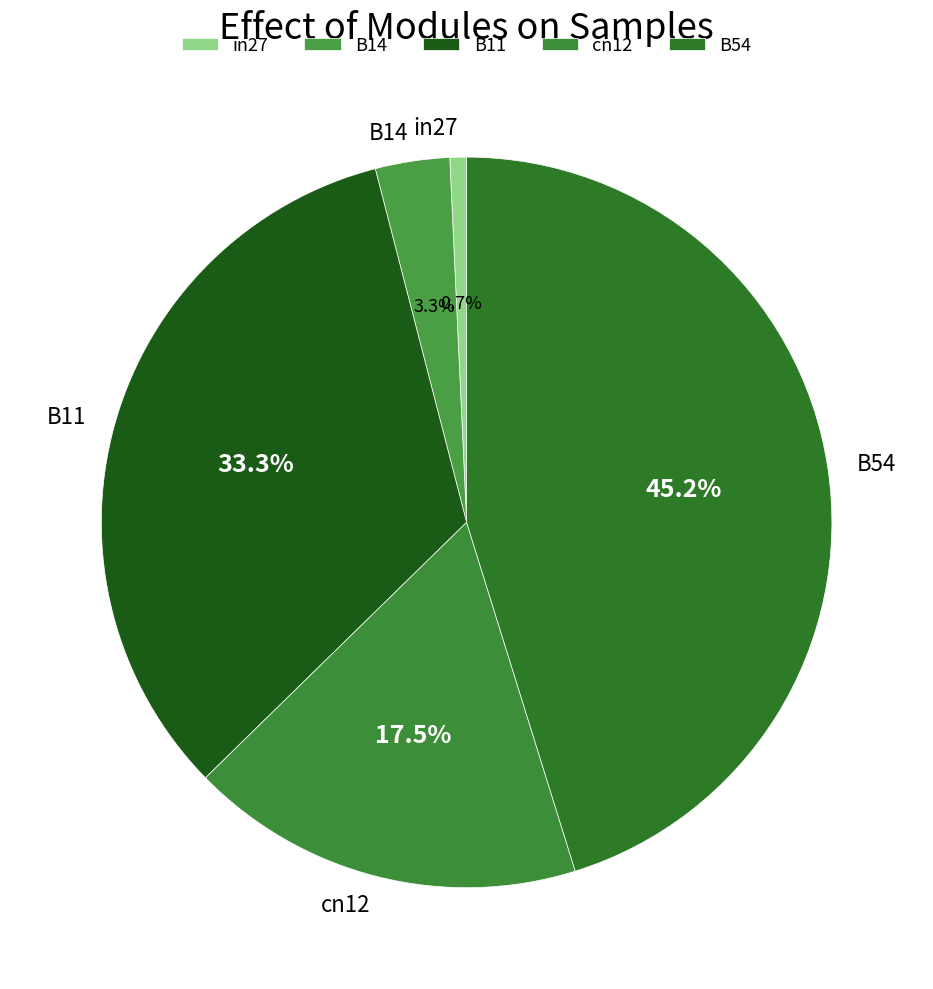

Which has a higher value, in27 or B11?

B11